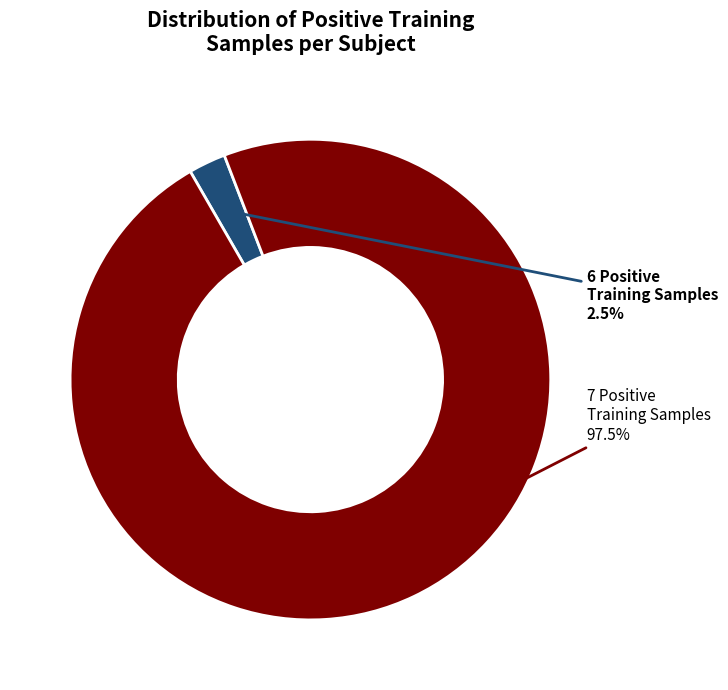

Is there a majority slice in this chart?

Yes